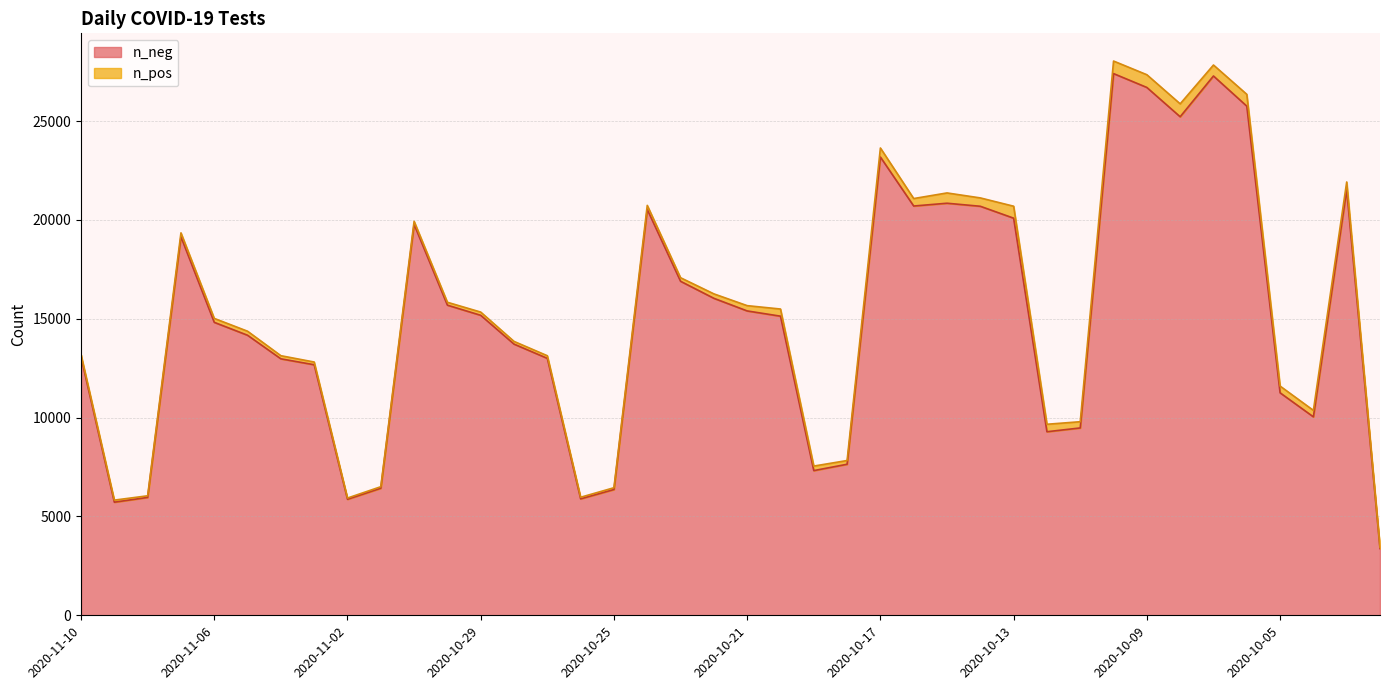

In n_pos, how many points are higher than both neighbors (excluding endpoints)?

11